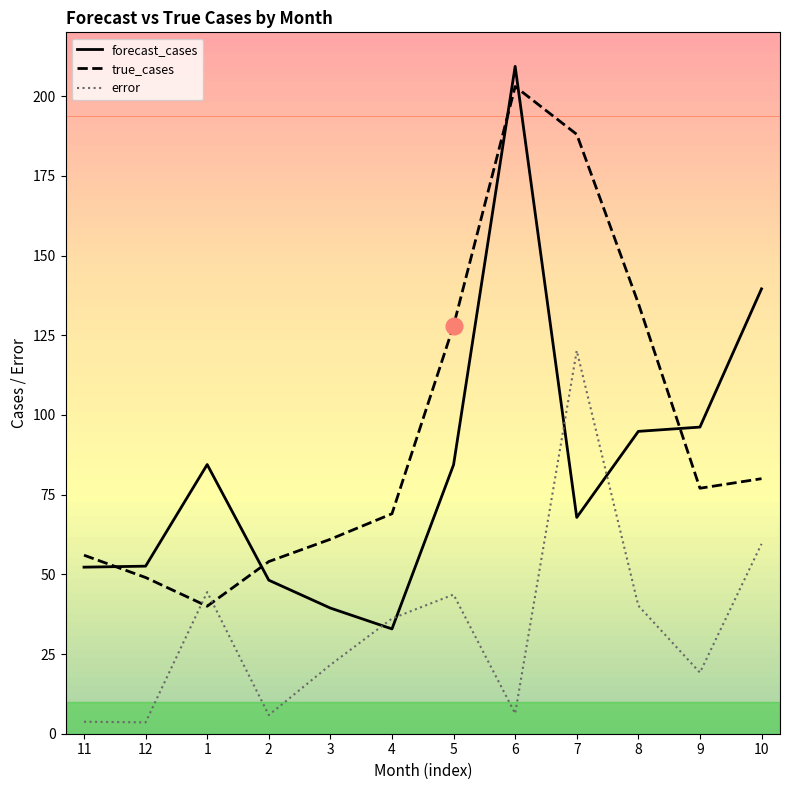

At which label does true_cases reach its peak?

6